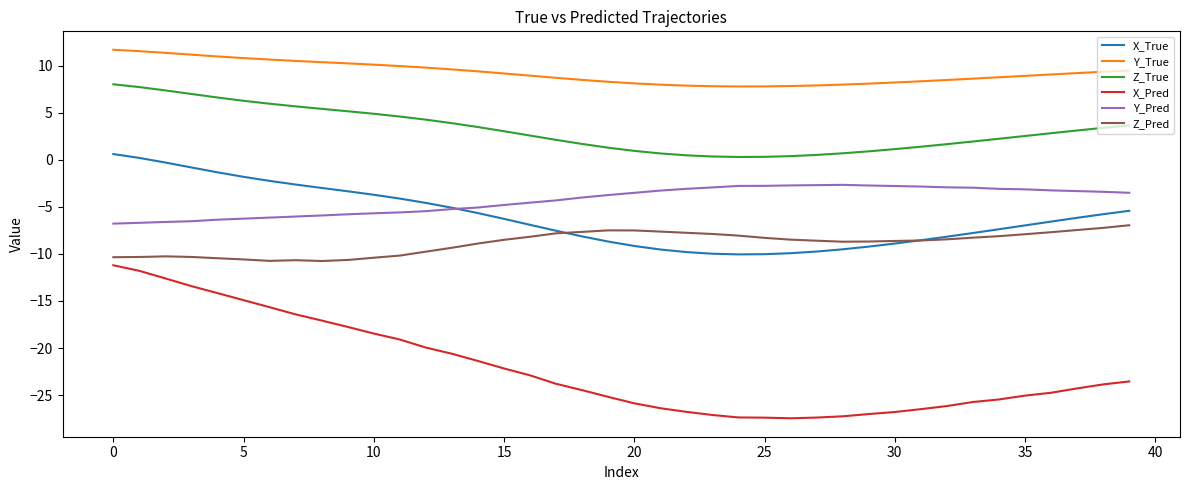

What is the greatest value displayed?

11.7